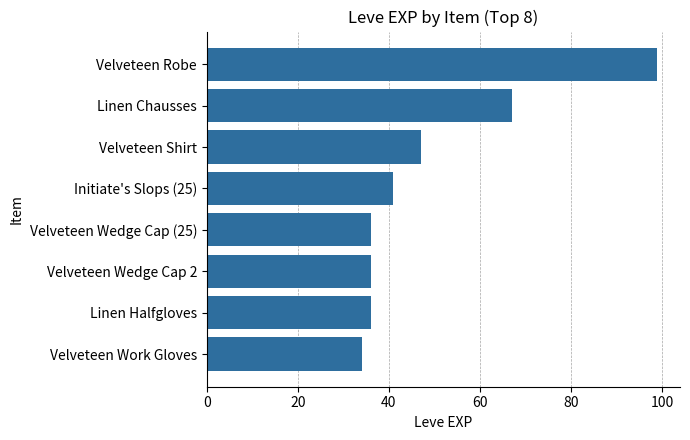

What is the value of the 4th bar from the top?

41